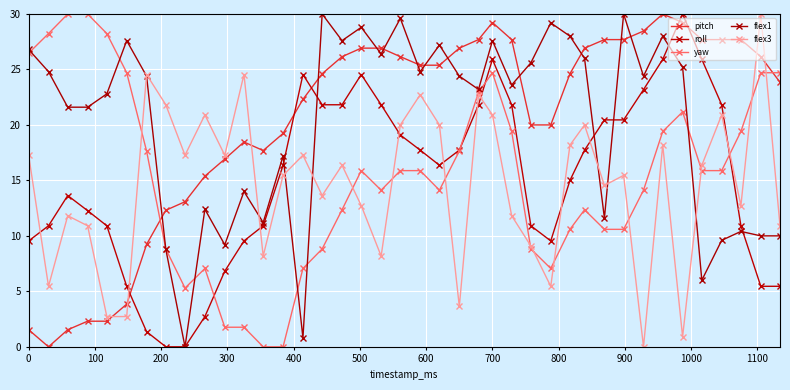

What is the value of the pitch point at the 39th from the left?

26.2